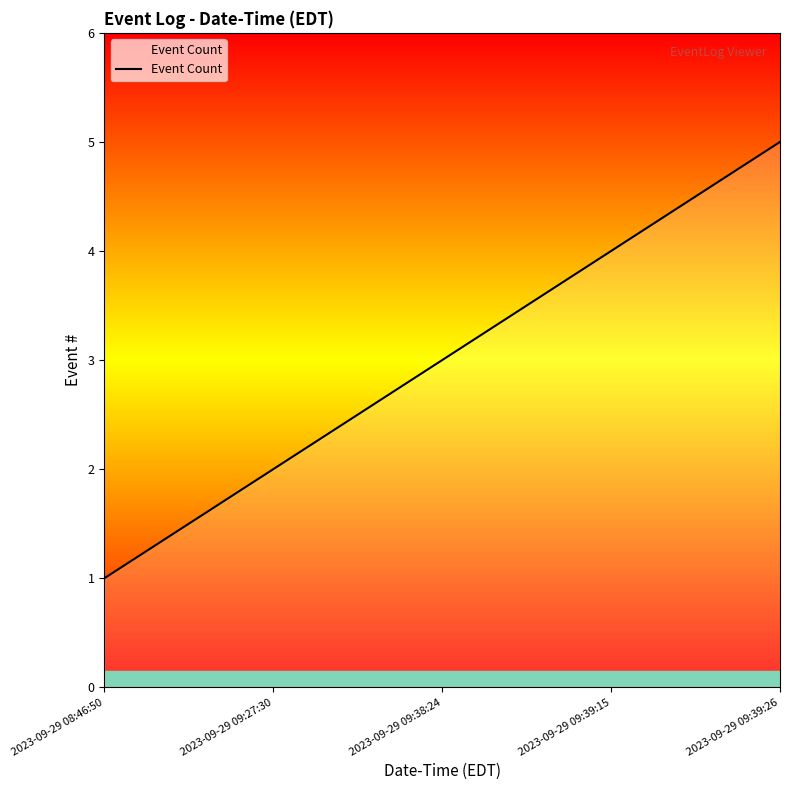

Is it true that the value at 2023-09-29 09:38:24 is 5?

False